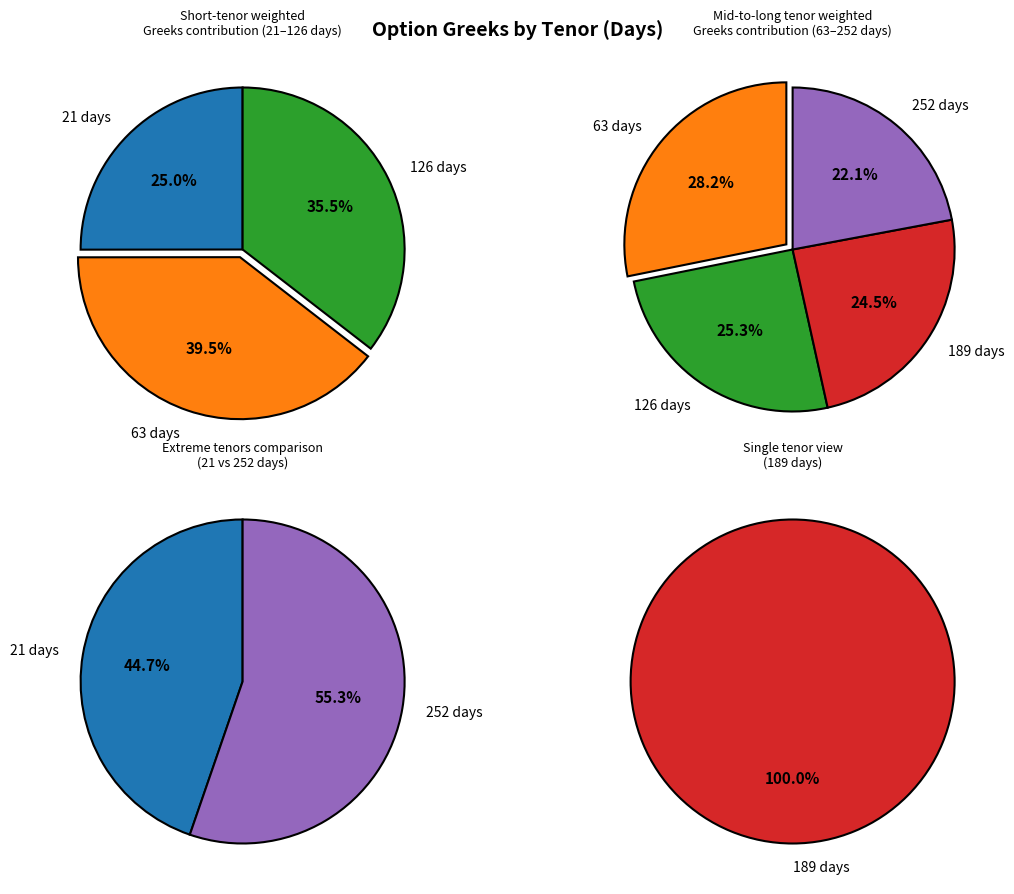

Which has a higher value, 63 or 252?

252